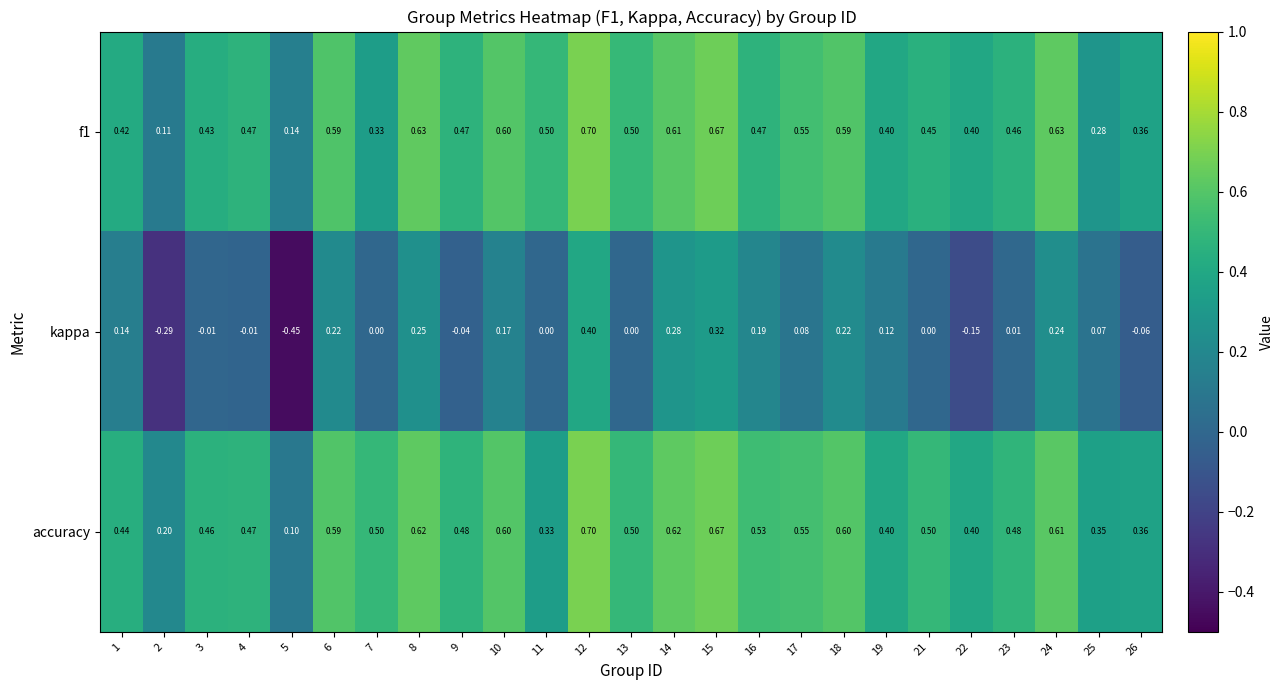

Is the value of accuracy at 17 greater than the value of kappa at 16?

Yes